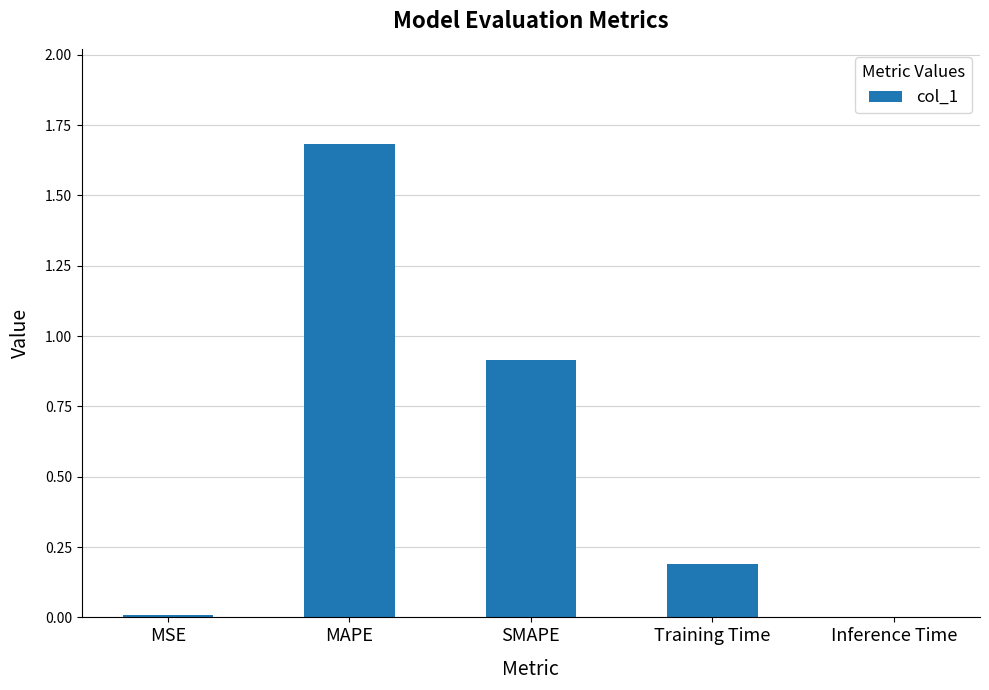

At which category does the chart reach its peak across all series?

MAPE